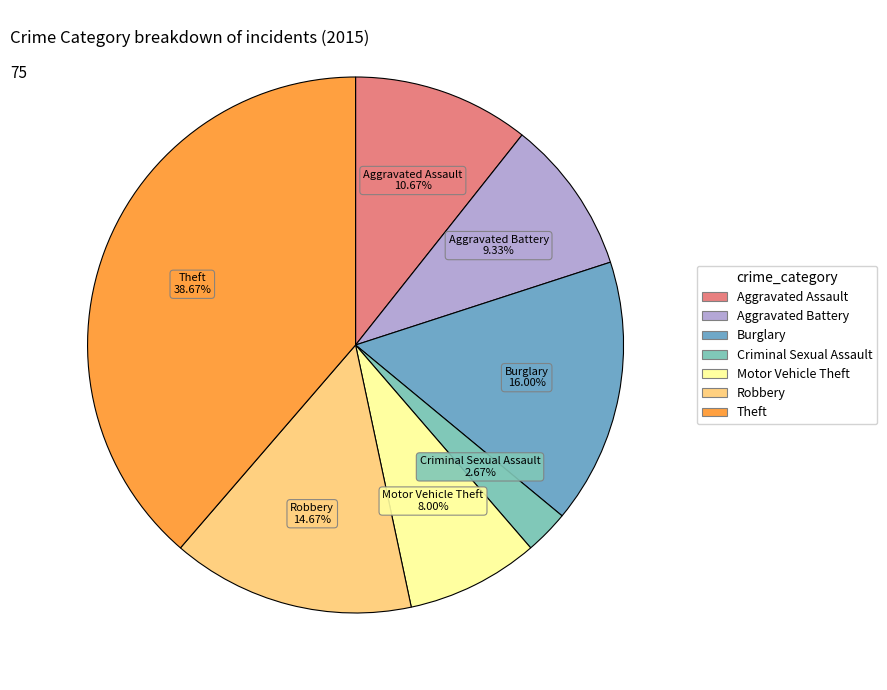

How much of the chart is everything except Burglary?

84.0%